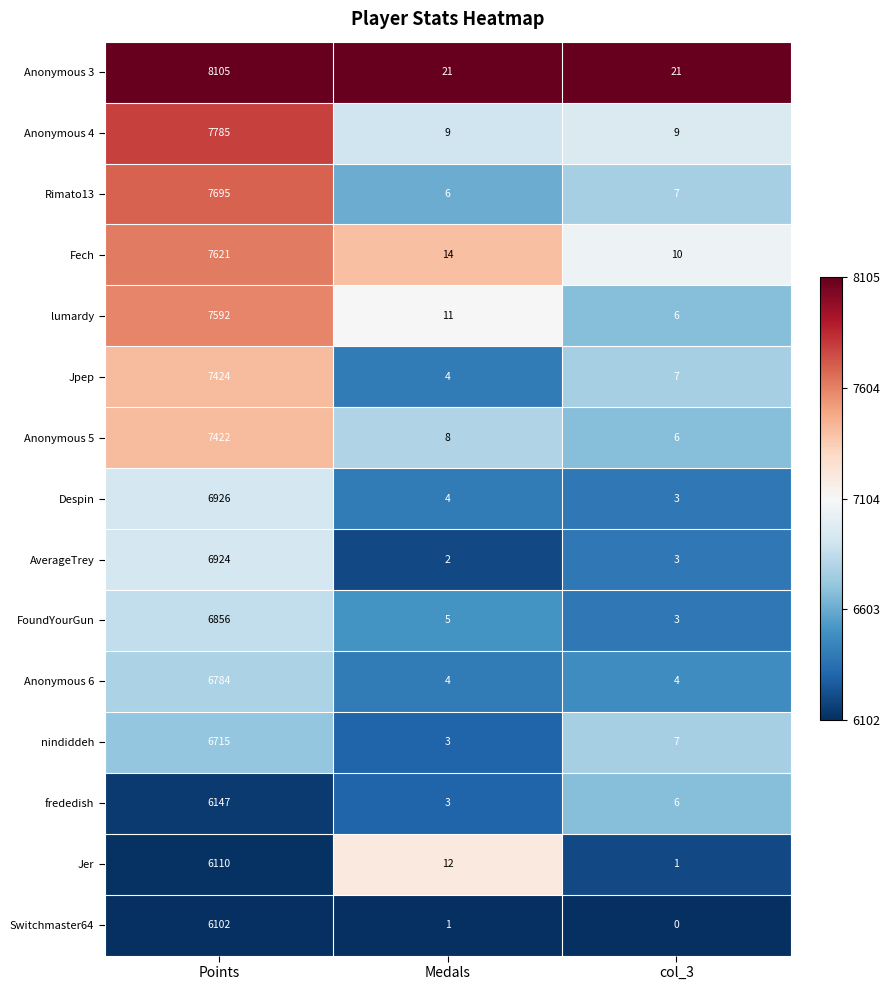

Which series has the largest total across all categories?

Anonymous 3